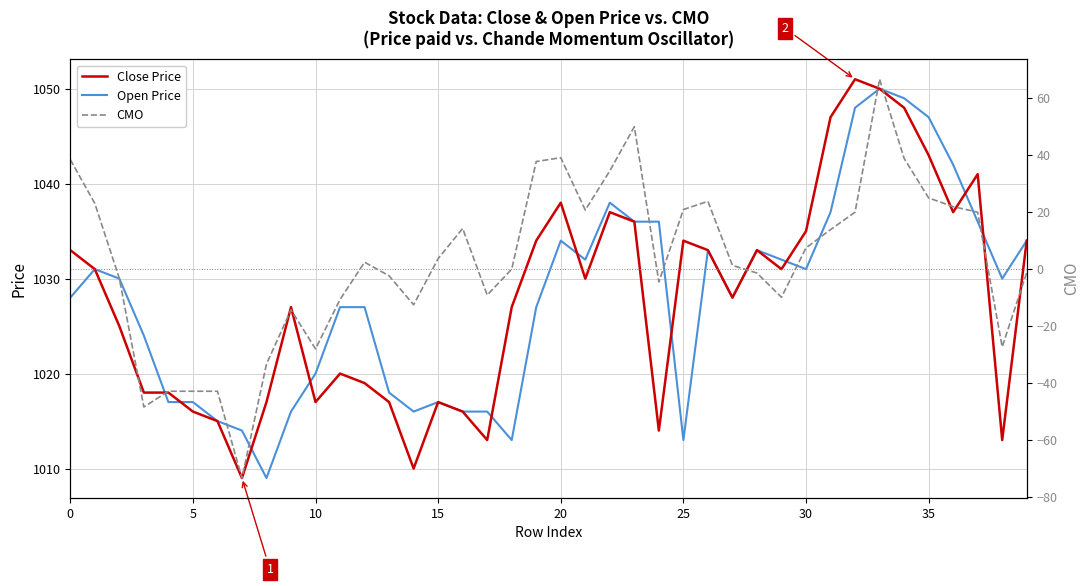

Reading left to right, what are all the values shown in this chart?

Close Price: 1033.0	1031.0	1025.0	1018.0	1018.0	1016.0	1015.0	1009.0	1017.0	1027.0	1017.0	1020.0	1019.0	1017.0	1010.0	1017.0	1016.0	1013.0	1027.0	1034.0	1038.0	1030.0	1037.0	1036.0	1014.0	1034.0	1033.0	1028.0	1033.0	1031.0	1035.0	1047.0	1051.0	1050.0	1048.0	1043.0	1037.0	1041.0	1013.0	1034.0
Open Price: 1028.0	1031.0	1030.0	1024.0	1017.0	1017.0	1015.0	1014.0	1009.0	1016.0	1020.0	1027.0	1027.0	1018.0	1016.0	1017.0	1016.0	1016.0	1013.0	1027.0	1034.0	1032.0	1038.0	1036.0	1036.0	1013.0	1033.0	1028.0	1033.0	1032.0	1031.0	1037.0	1048.0	1050.0	1049.0	1047.0	1042.0	1036.0	1030.0	1034.0
CMO: 38.5	23.1	-3.2	-48.4	-42.9	-42.9	-42.9	-73.3	-33.3	-14.3	-28.0	-10.6	2.4	-2.3	-12.5	3.7	14.3	-9.1	0.0	37.8	39.1	20.8	34.5	50.0	-4.5	20.9	23.8	1.3	-1.4	-9.9	7.5	13.9	20.0	66.7	38.9	25.0	21.9	20.0	-27.3	-1.2